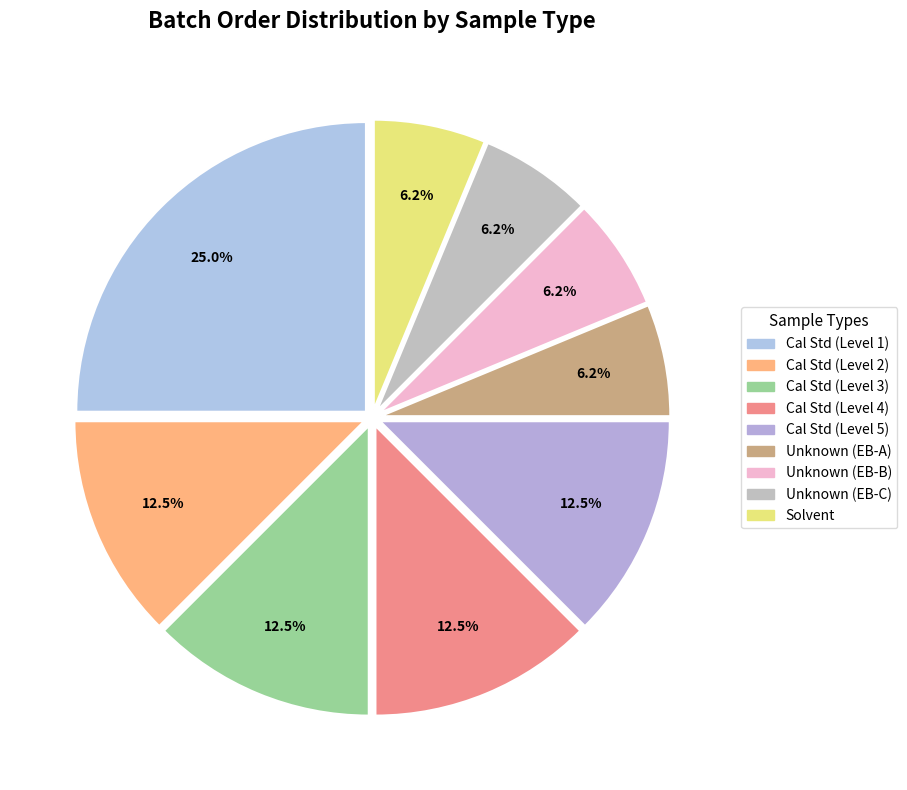

How much of the chart is everything except Unknown (EB-C)?

93.8%